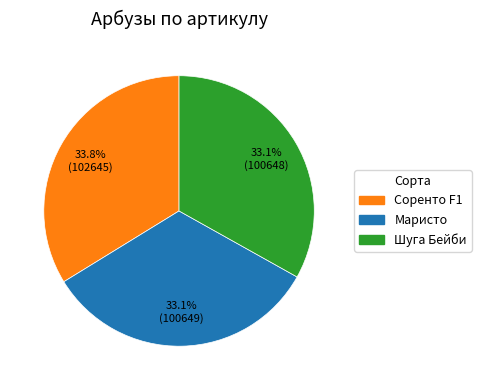

Is there any slice that represents more than half of the pie?

No